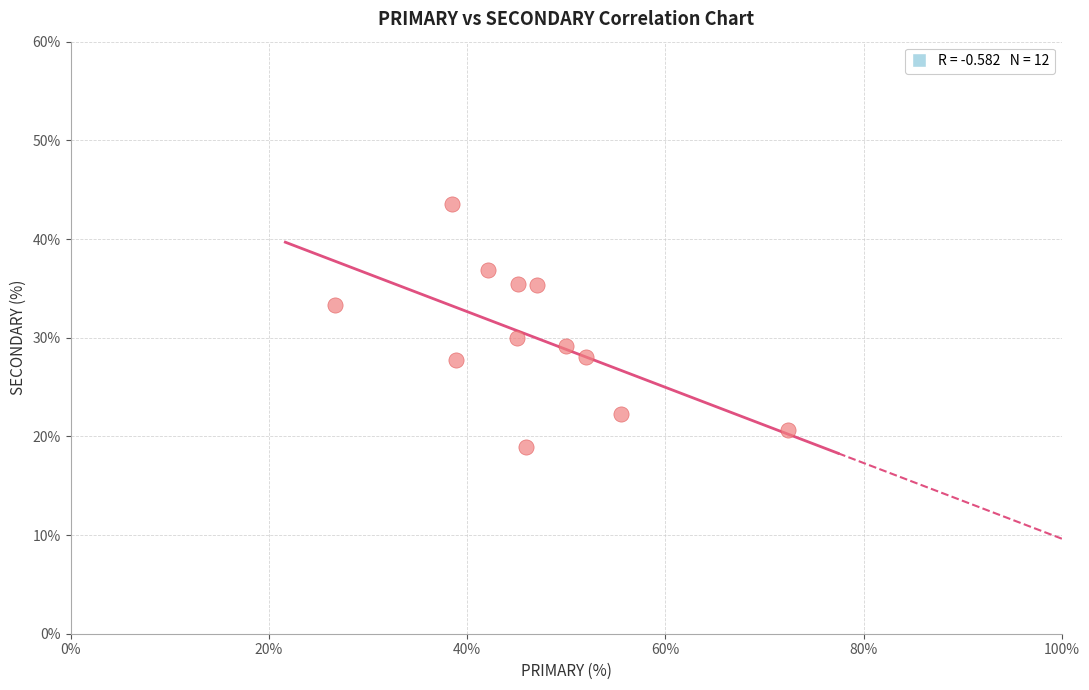

What Y value in the scatter plot is closest to 31?

30.0